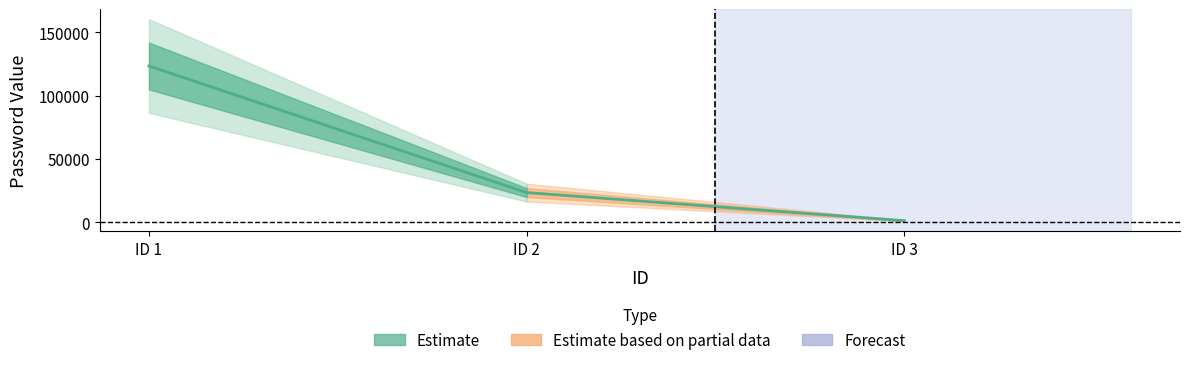

At which label is the value closest to 62345?

ID 2